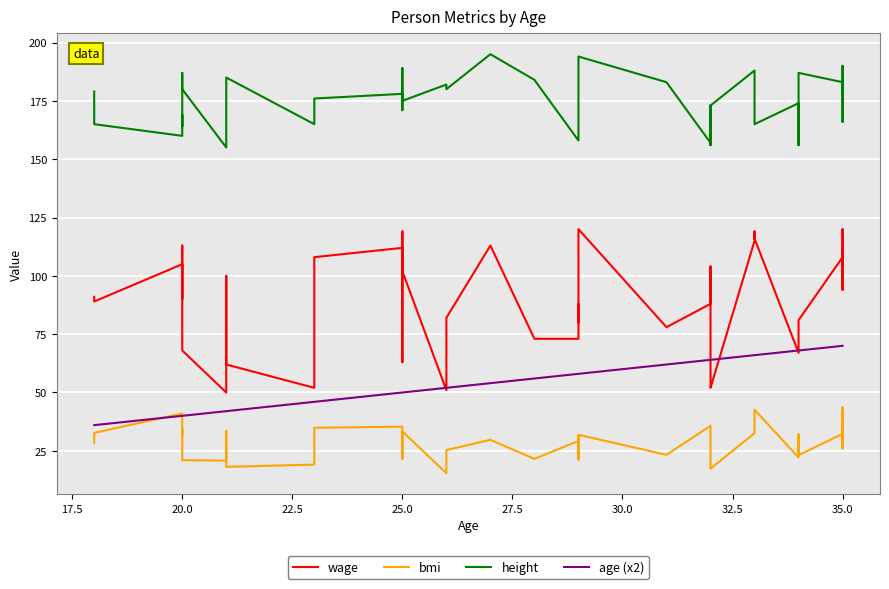

What are all the series names shown in the legend?

wage, bmi, height, age (x2)